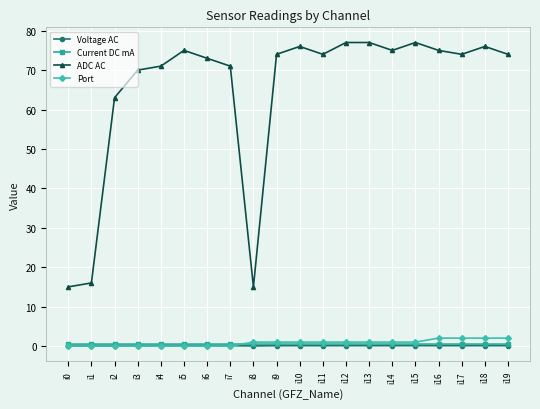

What is the highest value of the ADC AC series?

77.0